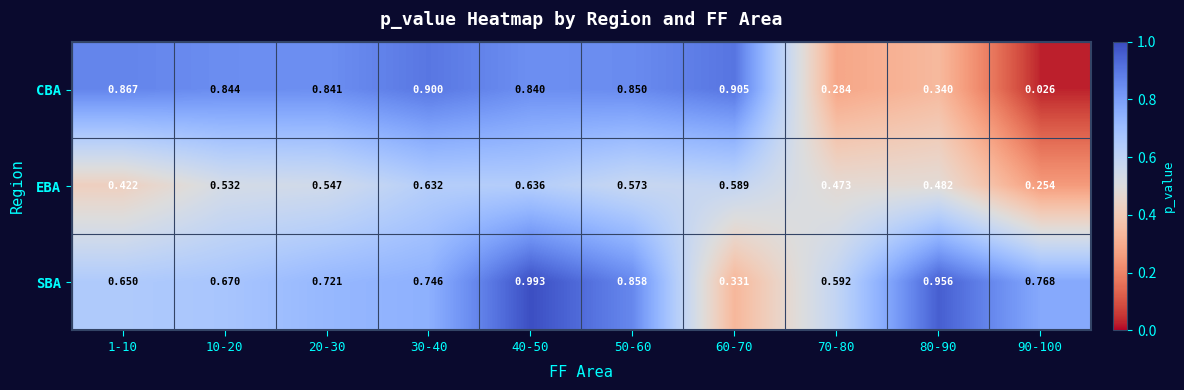

Which series has the largest range (max minus min)?

CBA